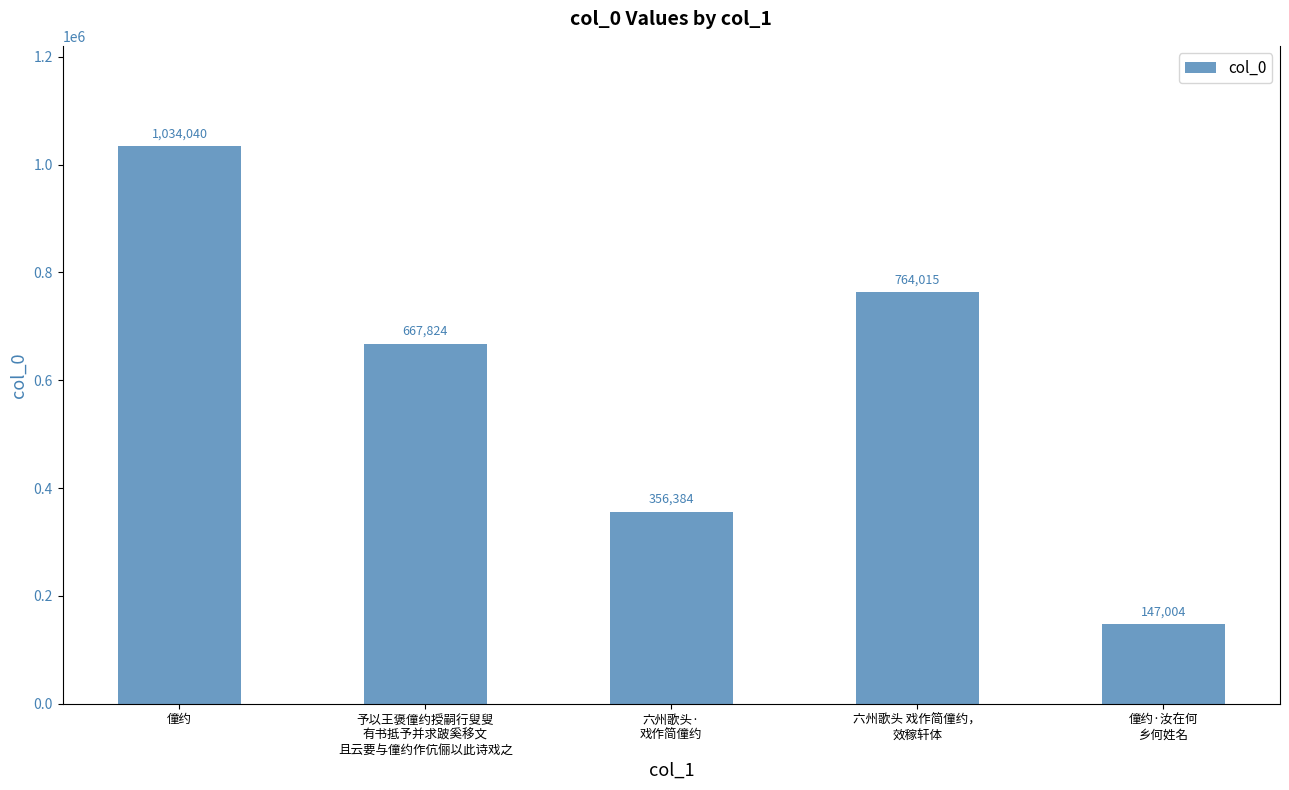

What is the difference between the second highest and minimum values?

617011